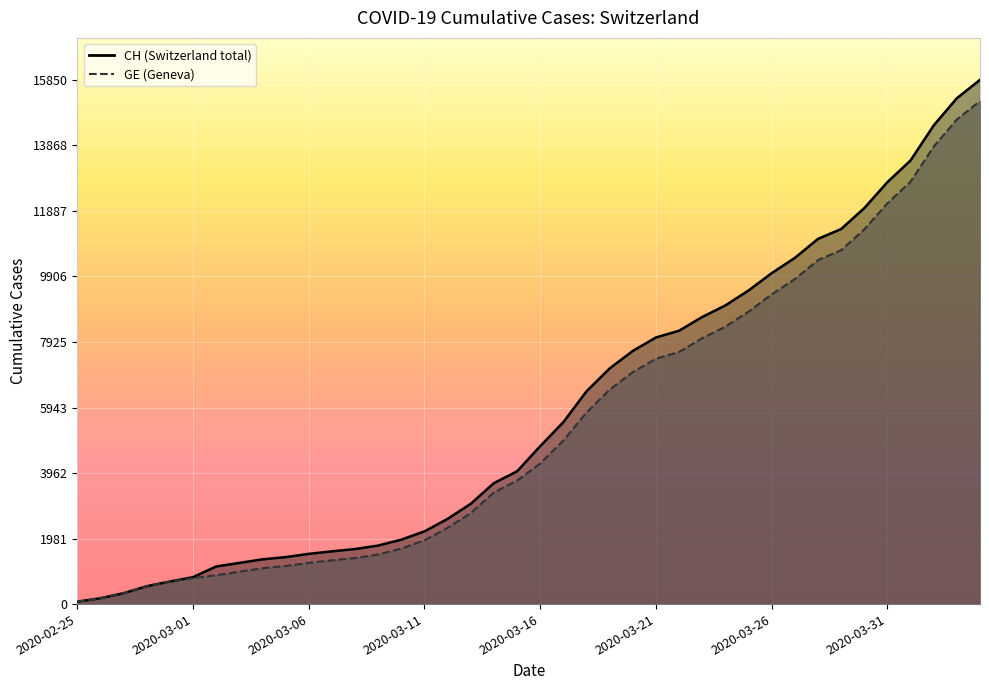

What is the value of the CH point at the 22nd from the left?

5501